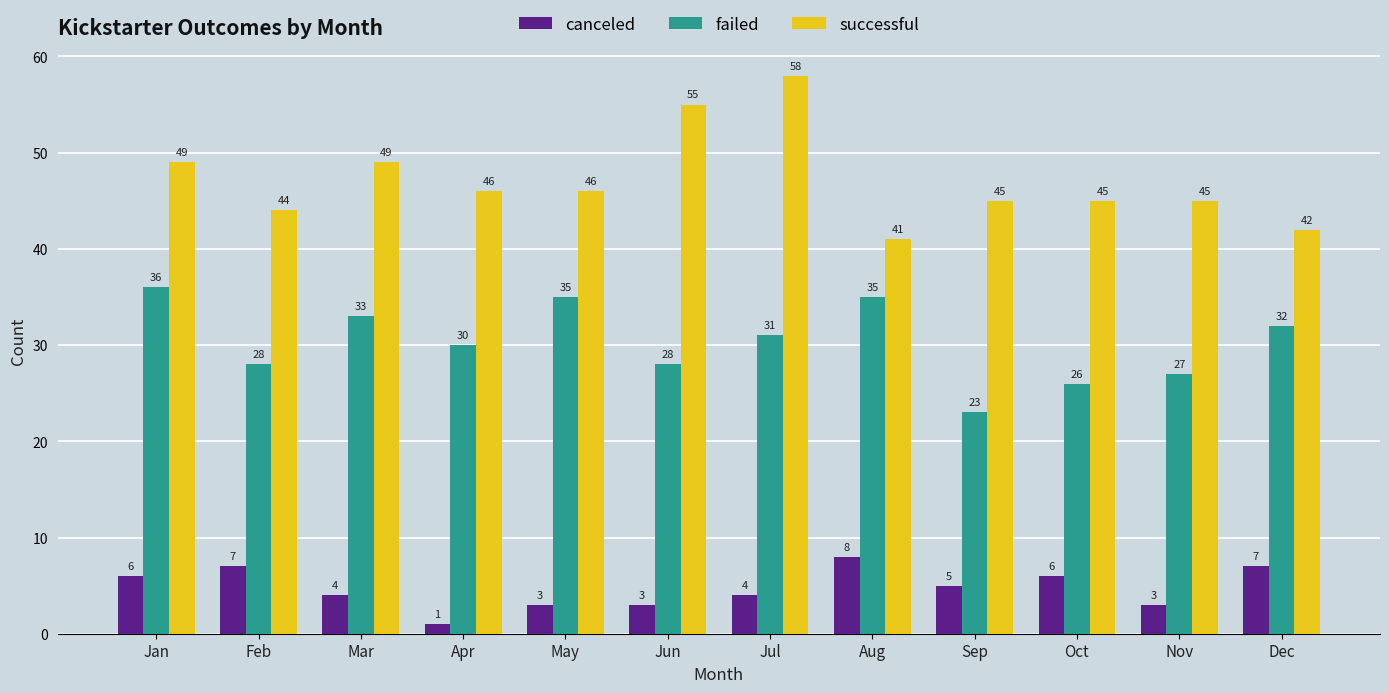

How many distinct data groups are displayed?

3